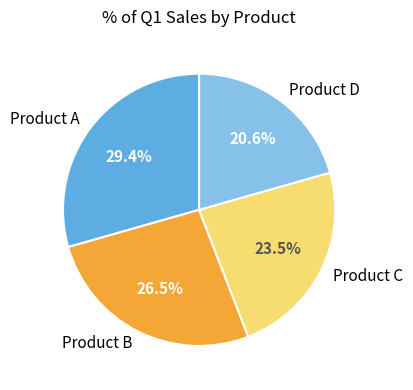

Rank the categories by value from highest to lowest.

Product A, Product B, Product C, Product D